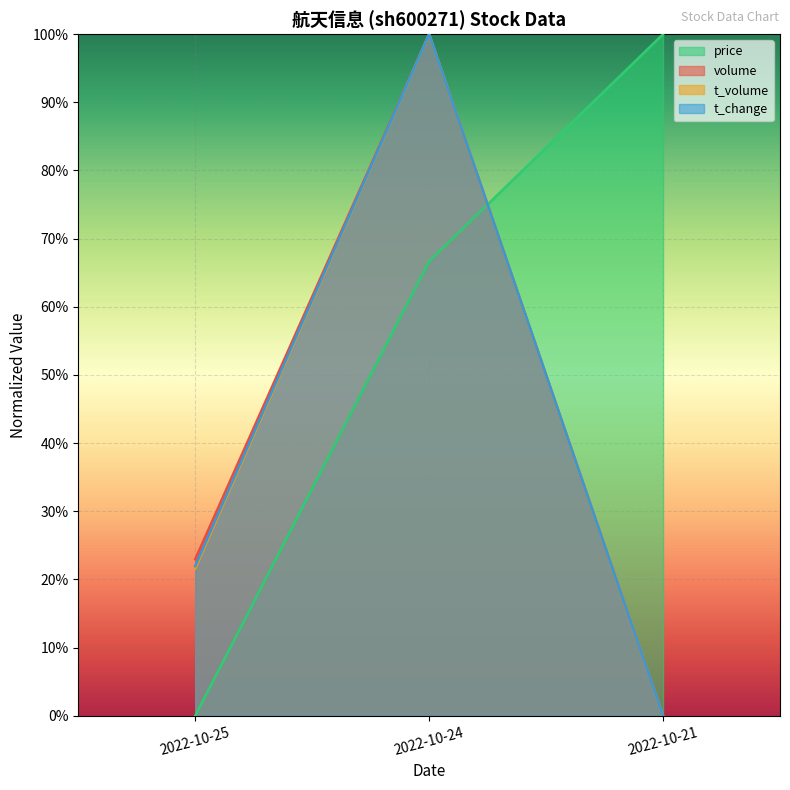

At which label does price reach its minimum?

2022-10-25